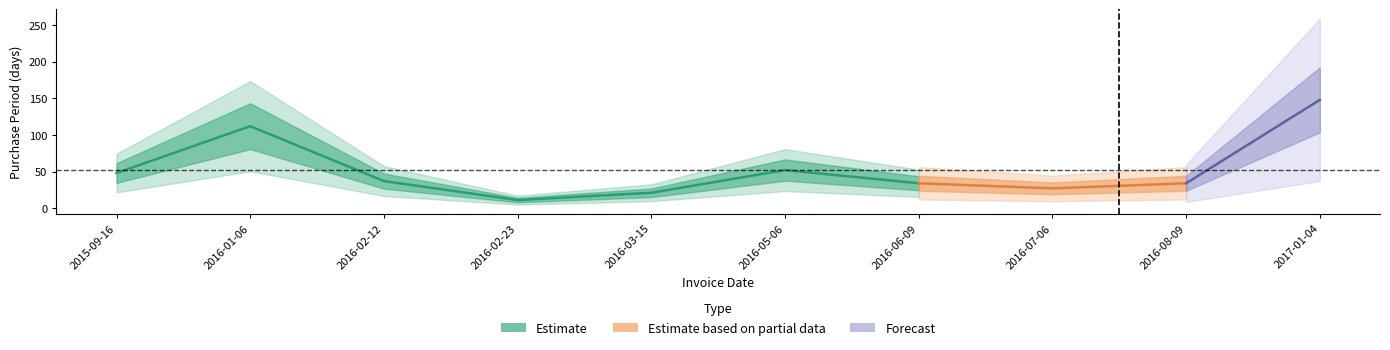

What is the difference between the values at 2017-01-04 and 2016-05-06?

96